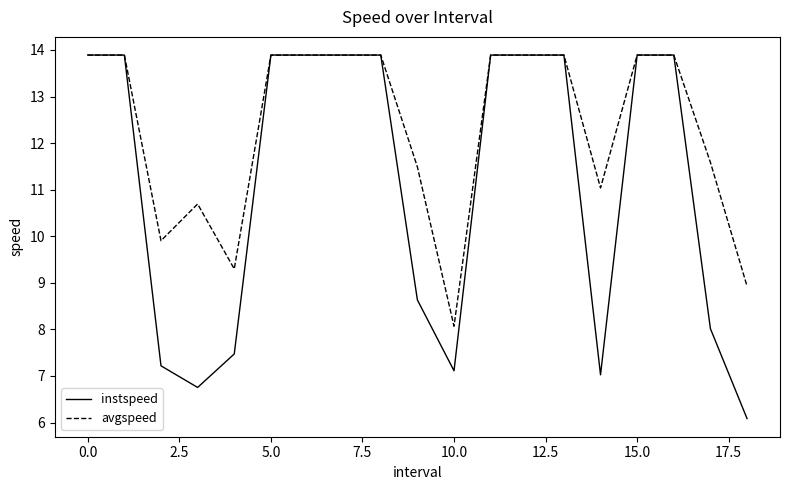

List the series in order of their overall mean, lowest first.

instspeed, avgspeed